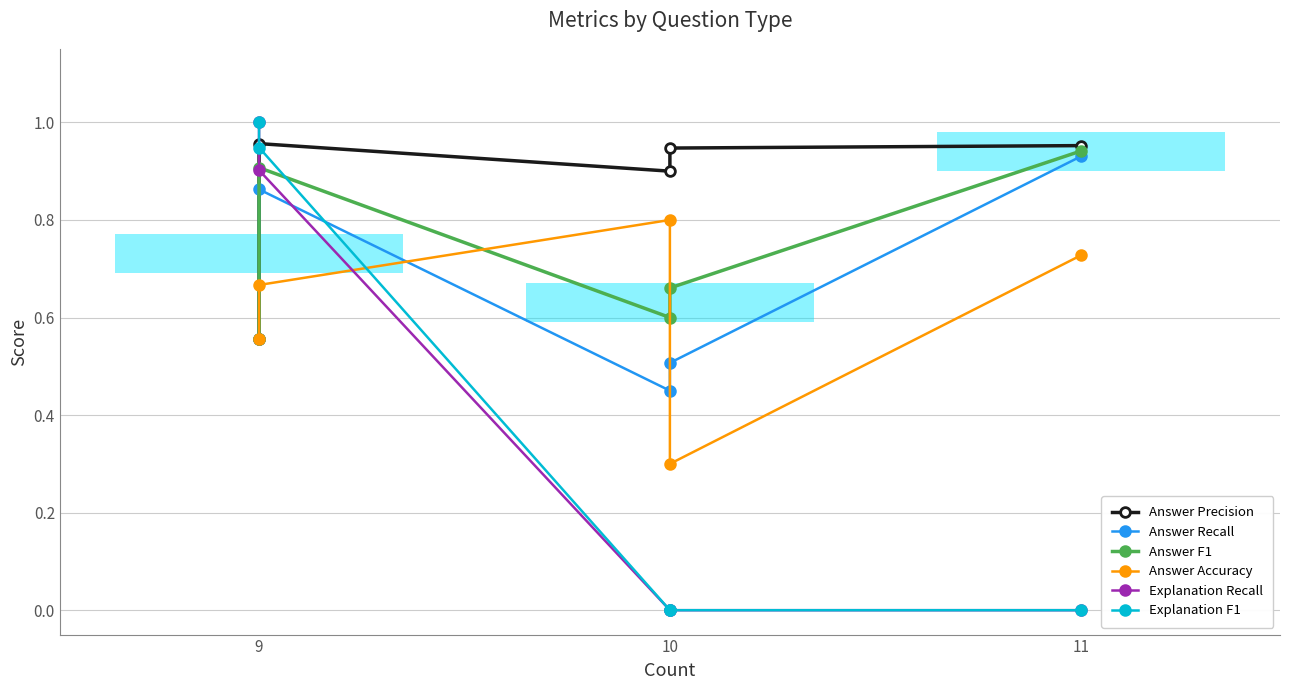

What is the difference between the second highest and minimum values in the Answer Recall series?

0.4